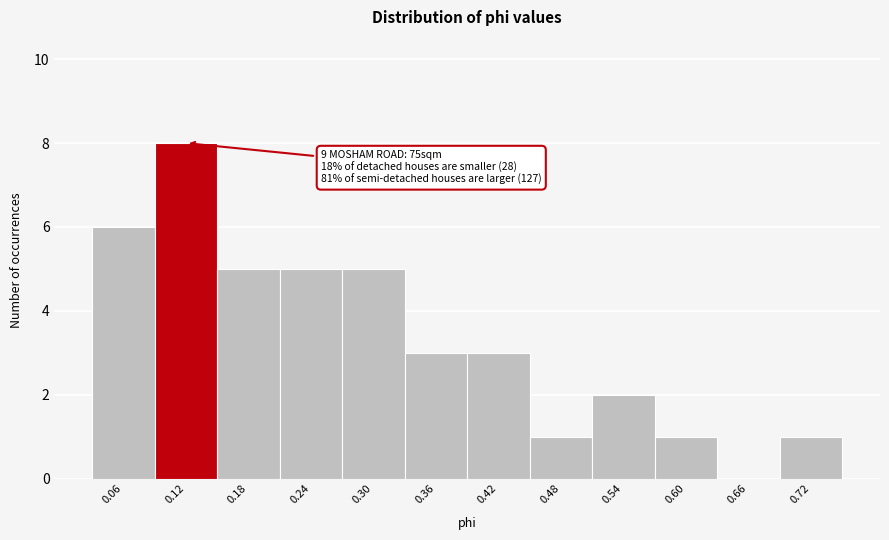

Over which range of the x-axis is the bar tallest?

0.09 to 0.15